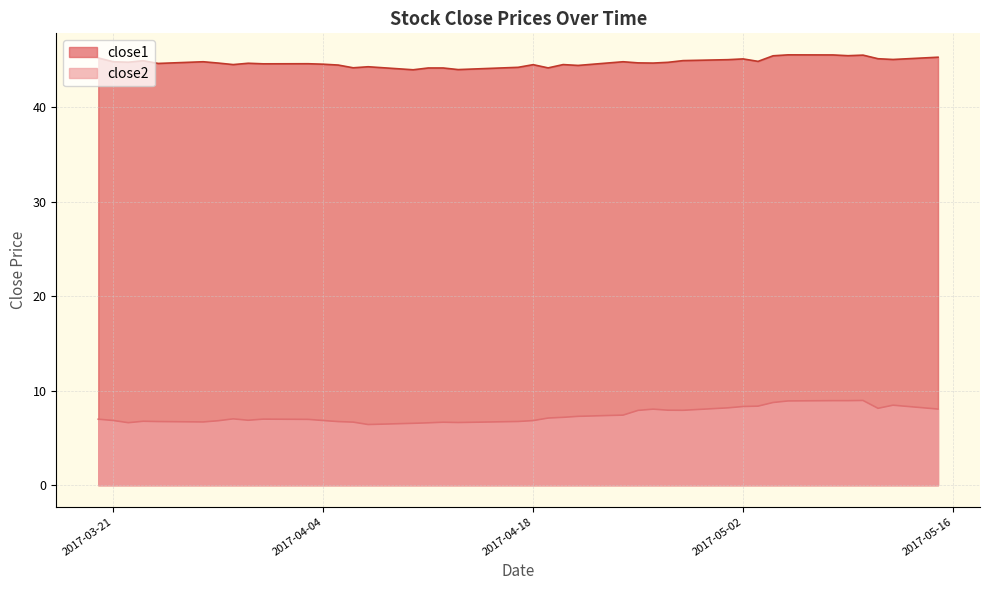

In close2, how many points are lower than both neighbors (excluding endpoints)?

7